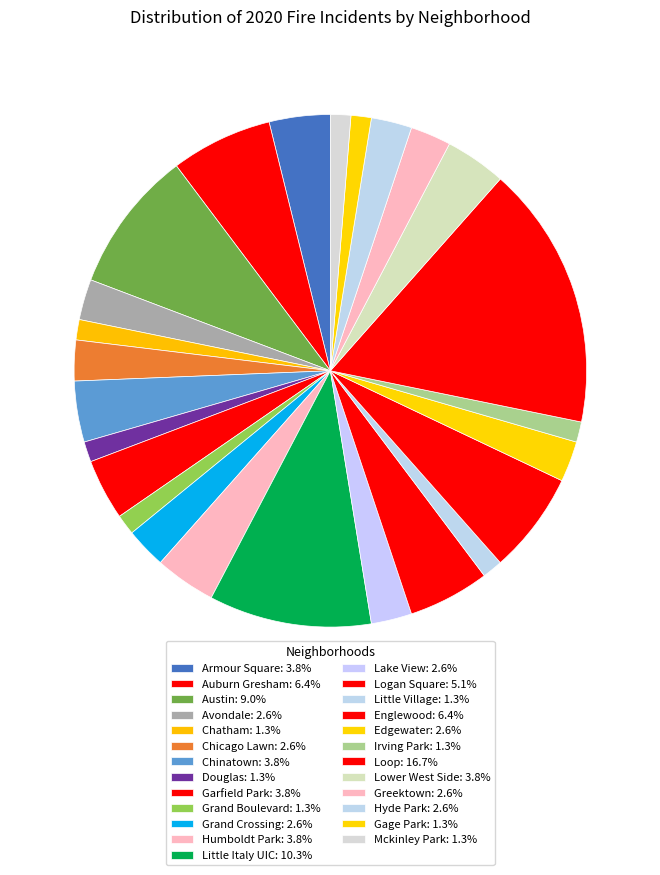

What percentage is NOT represented by Irving Park?

98.7%